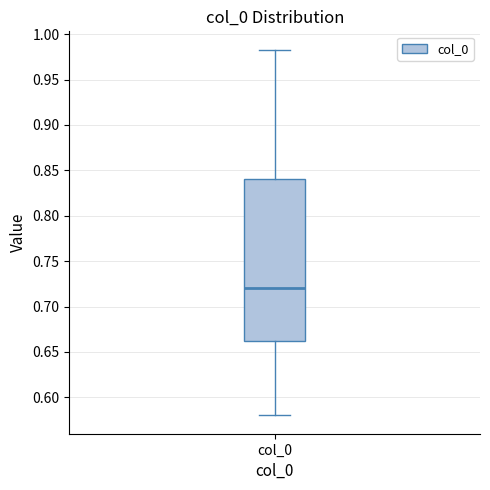

Transcribe this box plot: give where the median line is, the range the box spans, and where the two whiskers end, as read against the y-axis. The values are not printed on the chart, so give them approximately, as read against the axis.

median 0.720, box 0.660 to 0.840, whiskers 0.580 to 0.985